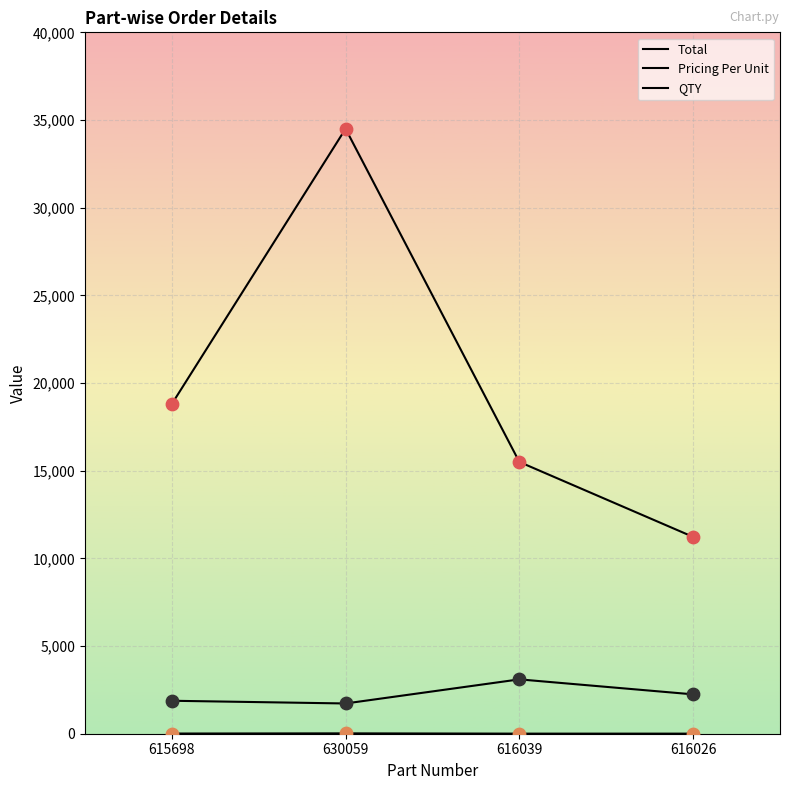

Does the chart have visible grid lines?

Yes